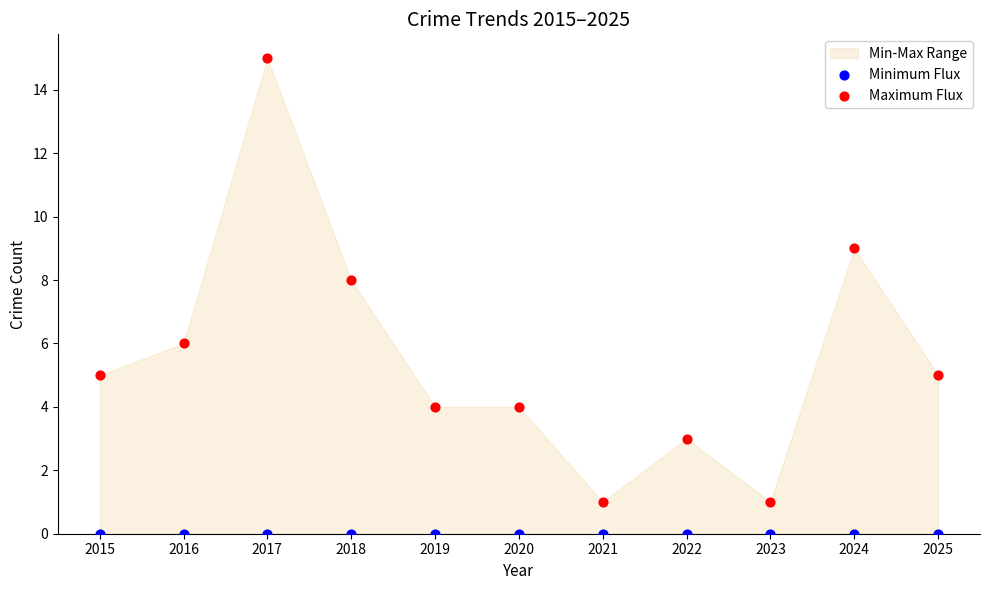

Which series contains the lowest Y value?

Minimum Flux